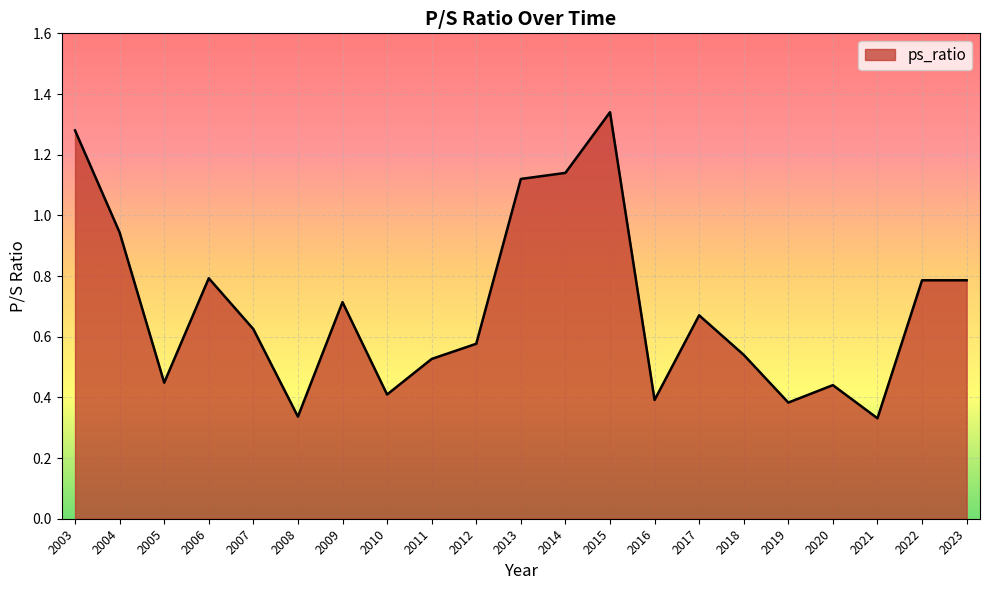

What is the difference between the maximum and minimum values?

1.0